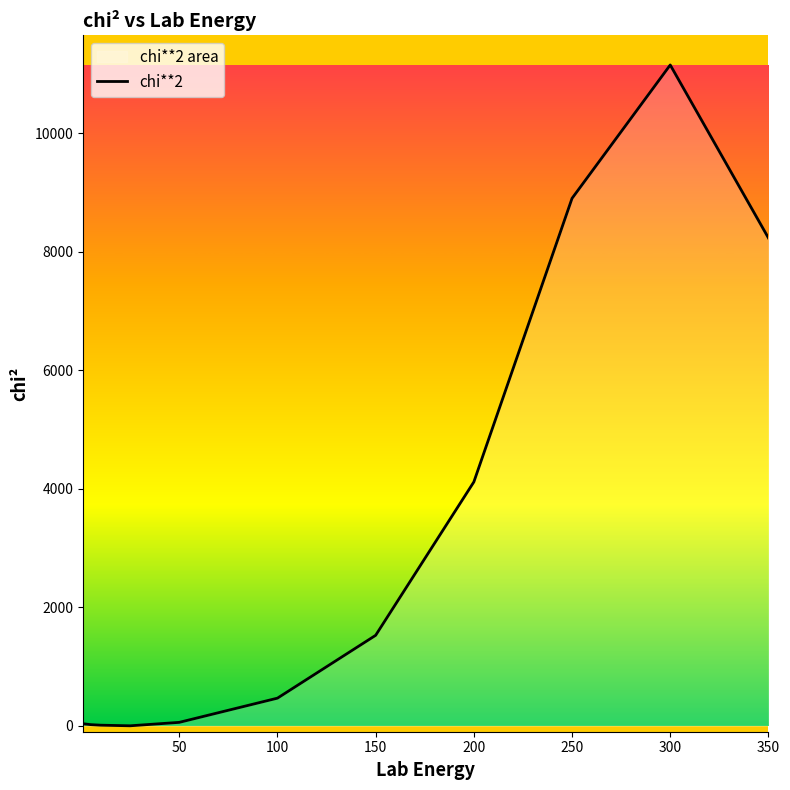

What is the difference between the maximum and minimum values?

11149.1